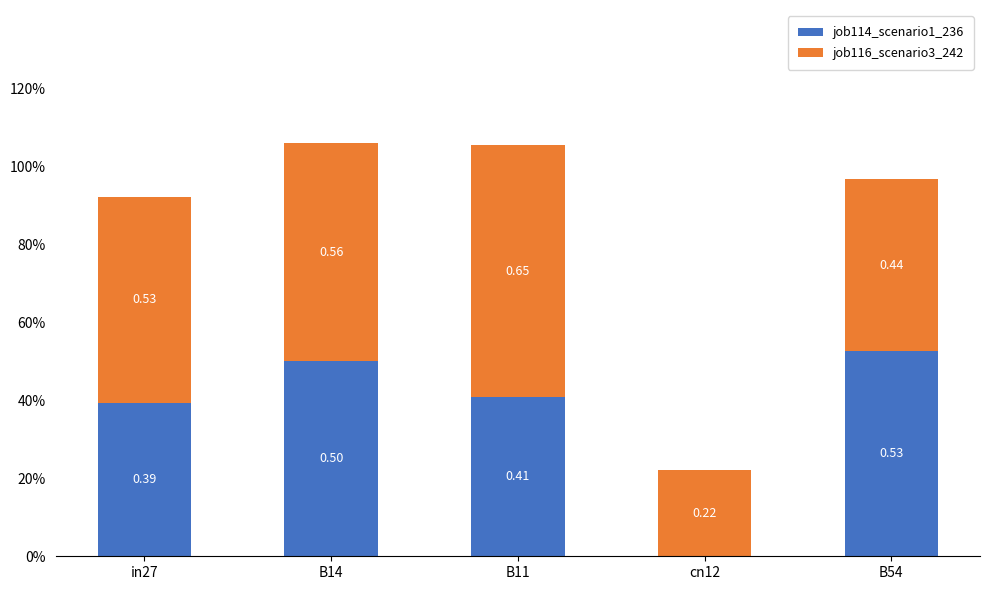

What position from the left is B54?

5